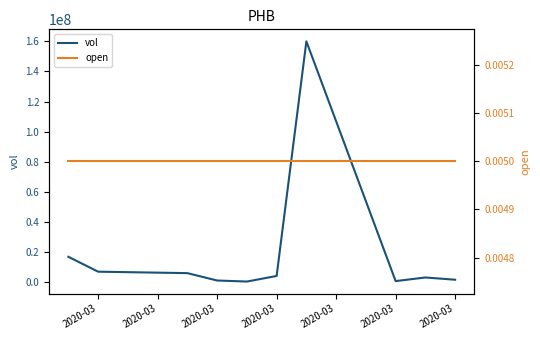

Is it true that open equals 0.0 at 8?

False